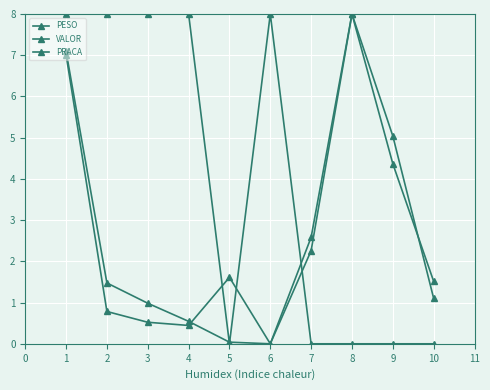

How many lines are shown in the chart?

3